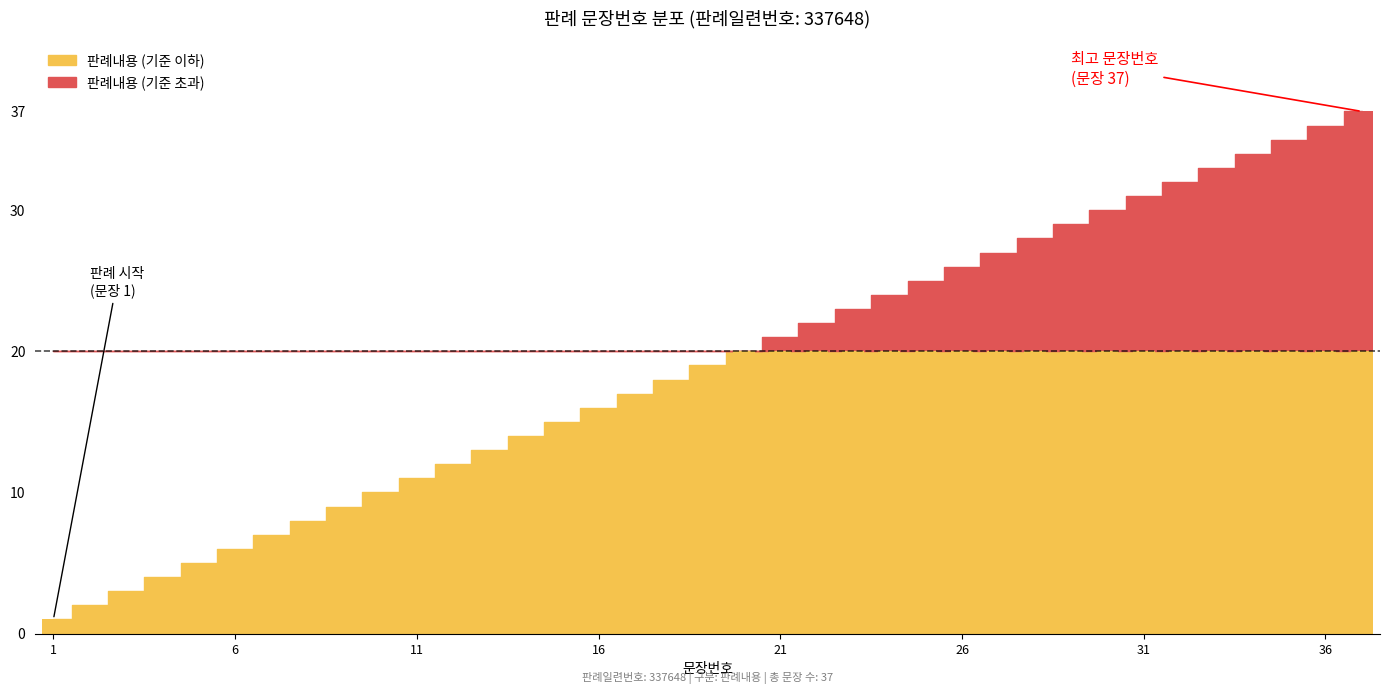

List the labels in order of value, smallest first.

1, 2, 3, 4, 5, 6, 7, 8, 9, 10, 11, 12, 13, 14, 15, 16, 17, 18, 19, 20, 21, 22, 23, 24, 25, 26, 27, 28, 29, 30, 31, 32, 33, 34, 35, 36, 37